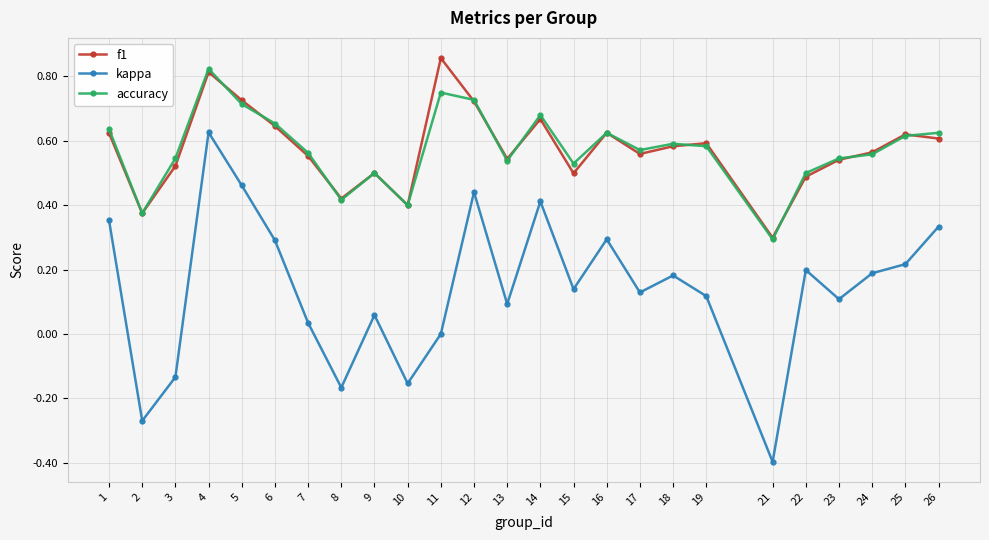

How many data points does each series have?

25